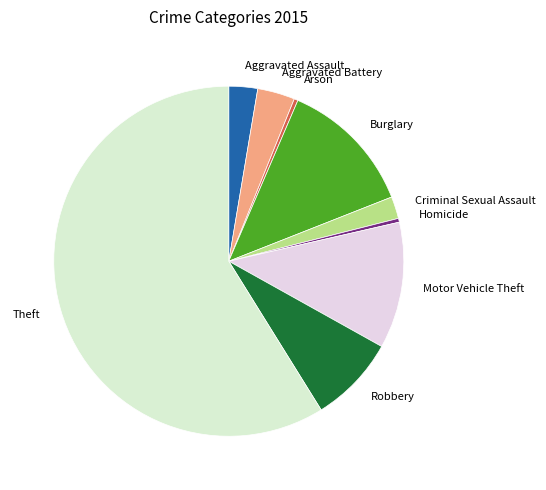

Which has a higher value, Theft or Aggravated Battery?

Theft